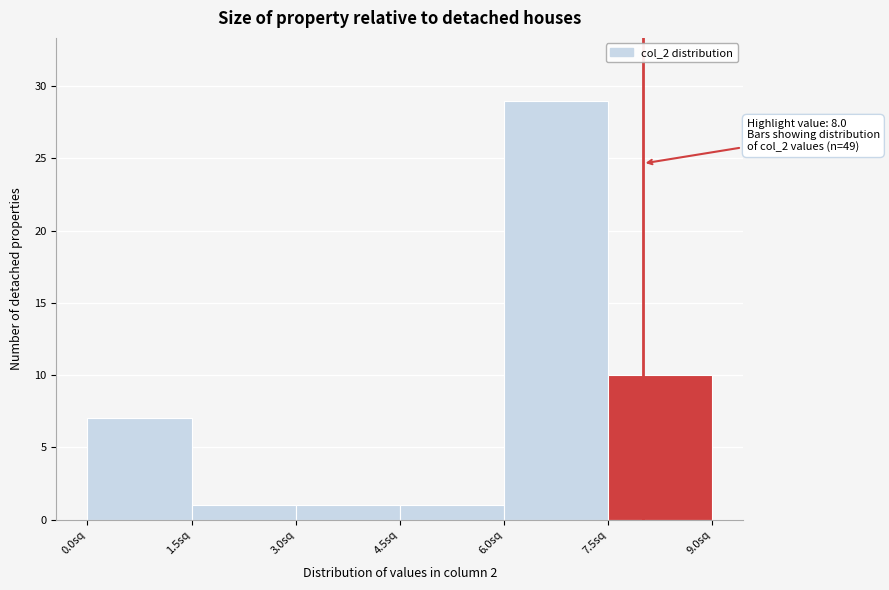

Which range on the x-axis has the tallest bar?

6.0 to 7.5